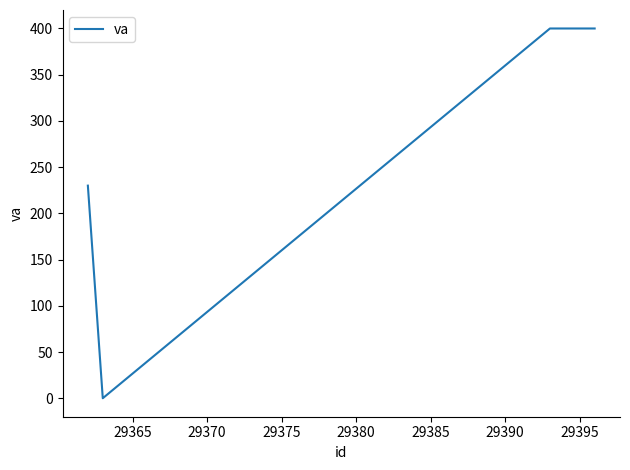

What is the maximum value shown in the chart?

400